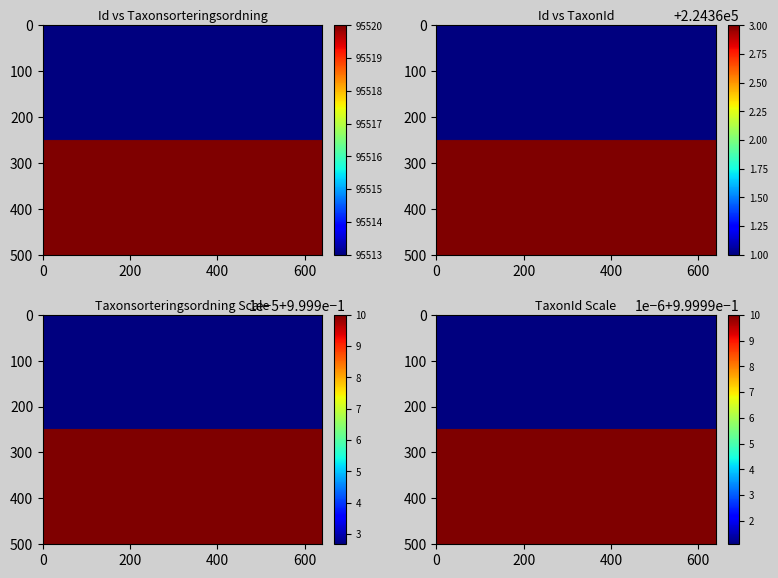

What is the sum of the 6201362 values at TaxonId and Taxonsorteringsordning?

319874